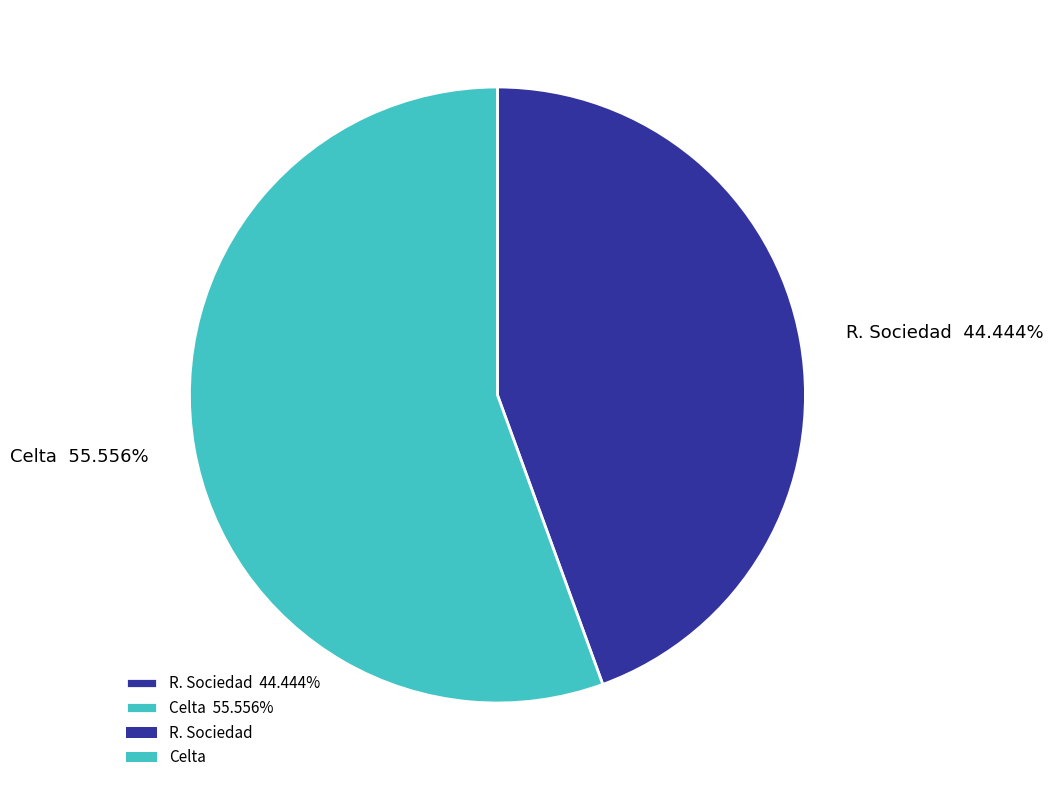

What is the smallest slice in the pie chart?

R. Sociedad